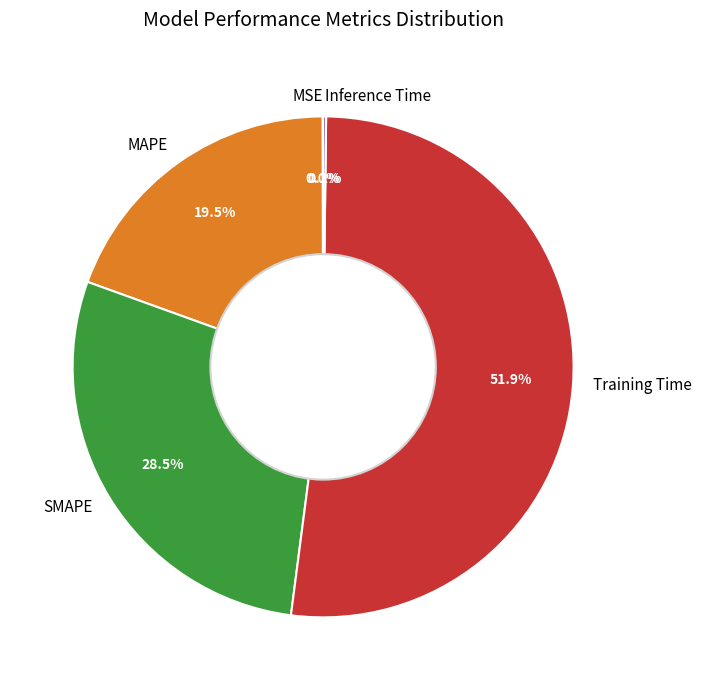

What is the largest slice in the pie chart?

Training Time